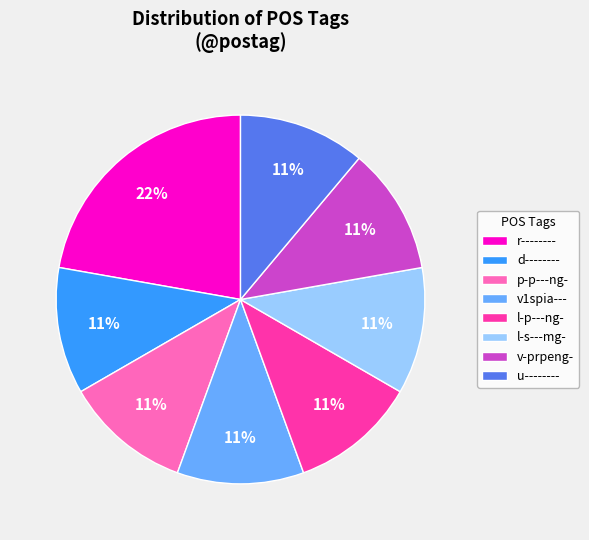

To the nearest percent, what portion does v1spia--- represent?

11%